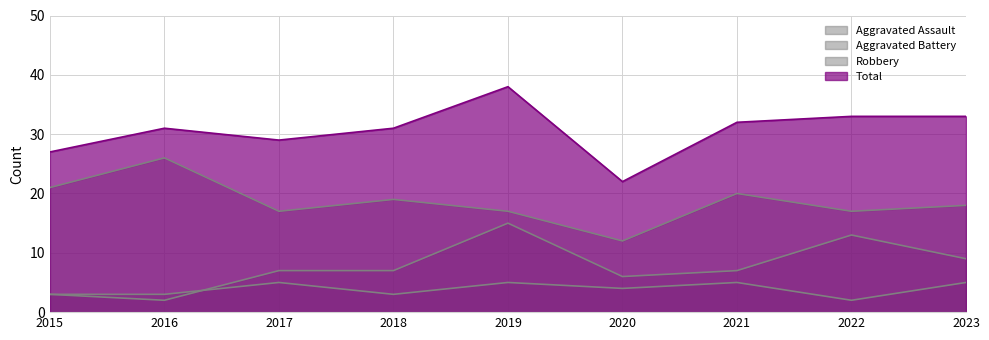

Reading left to right, what are all the values shown in this chart?

Aggravated Assault: 3	3	5	3	5	4	5	2	5
Aggravated Battery: 3	2	7	7	15	6	7	13	9
Robbery: 21	26	17	19	17	12	20	17	18
Total: 27	31	29	31	38	22	32	33	33